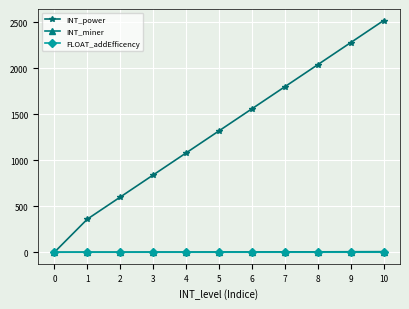

Which series has the widest spread of values?

INT_power